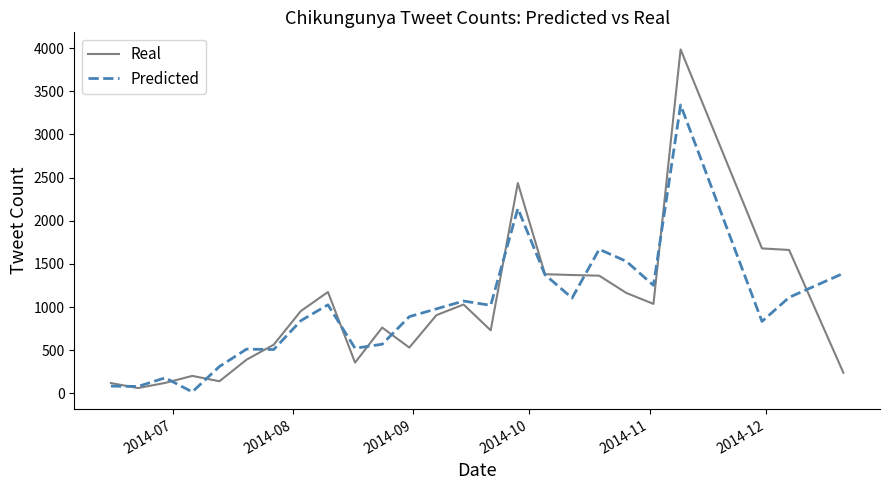

Which series has the widest spread of values?

Real